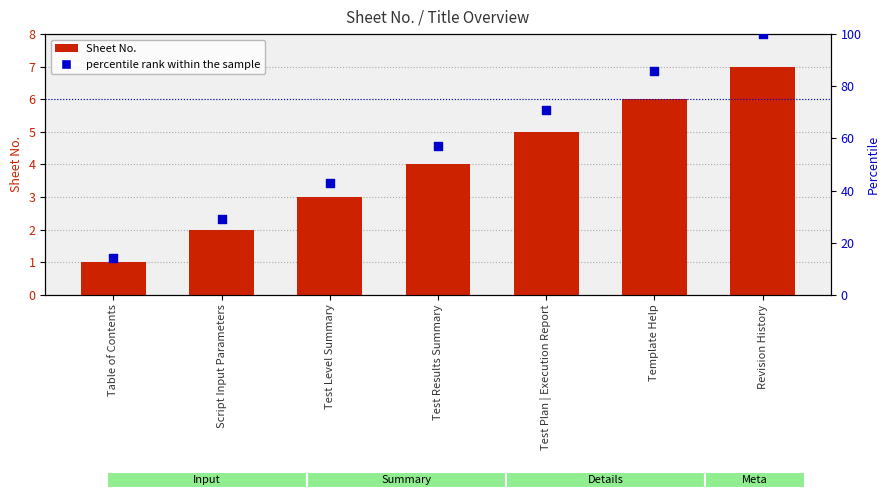

Which series has the largest total across all categories?

percentile rank within the sample